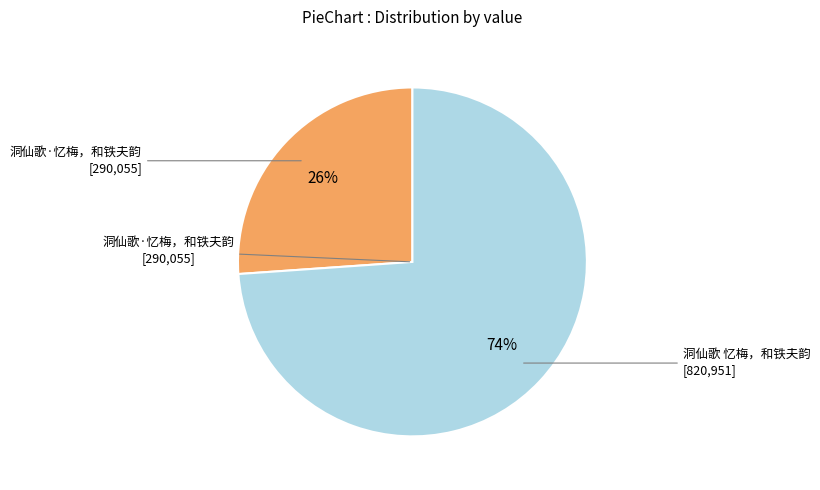

Is there any slice that represents more than half of the pie?

Yes